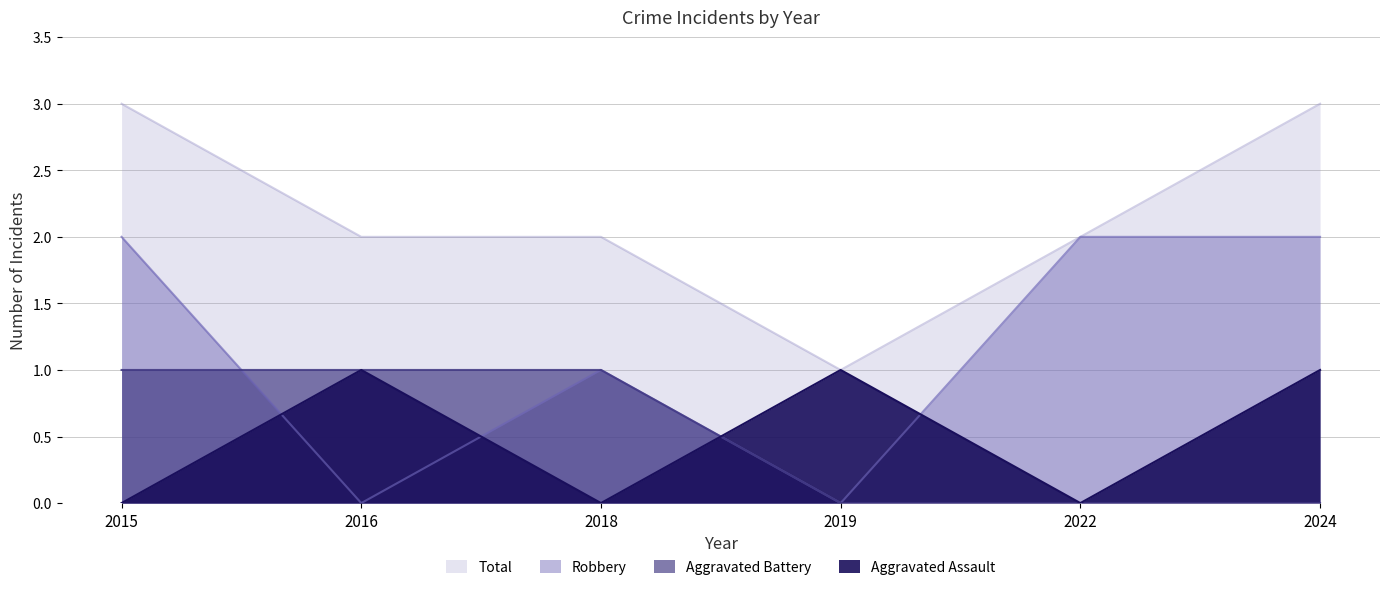

True or false: Aggravated Assault and Robbery intersect in this chart.

True